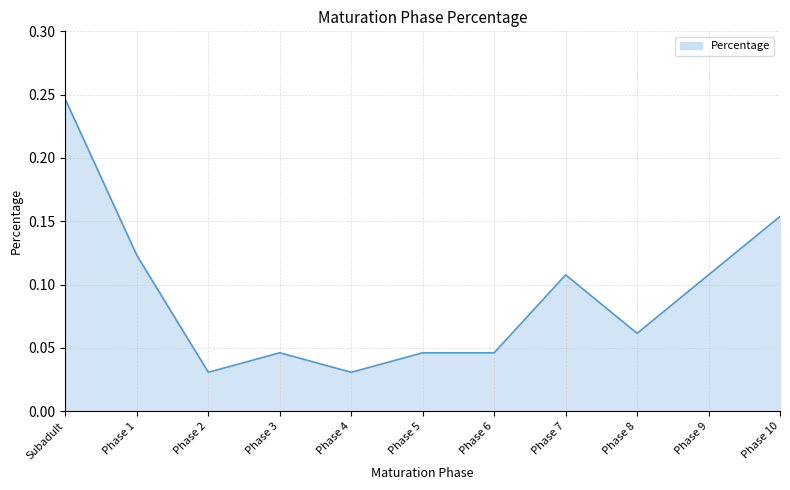

How many lines are shown in the chart?

1